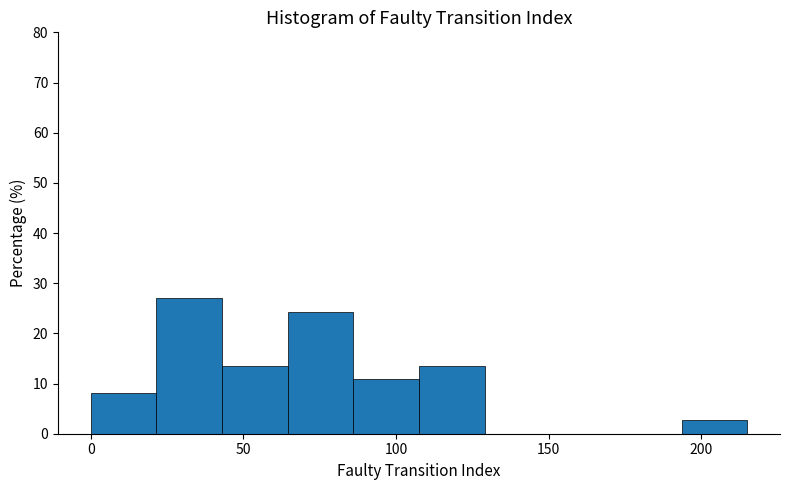

How tall is the bar that spans 64.5 to 86.0 on the x-axis? Neither the bar edges nor the heights are printed on the chart, so give them approximately, as read against the axes.

24